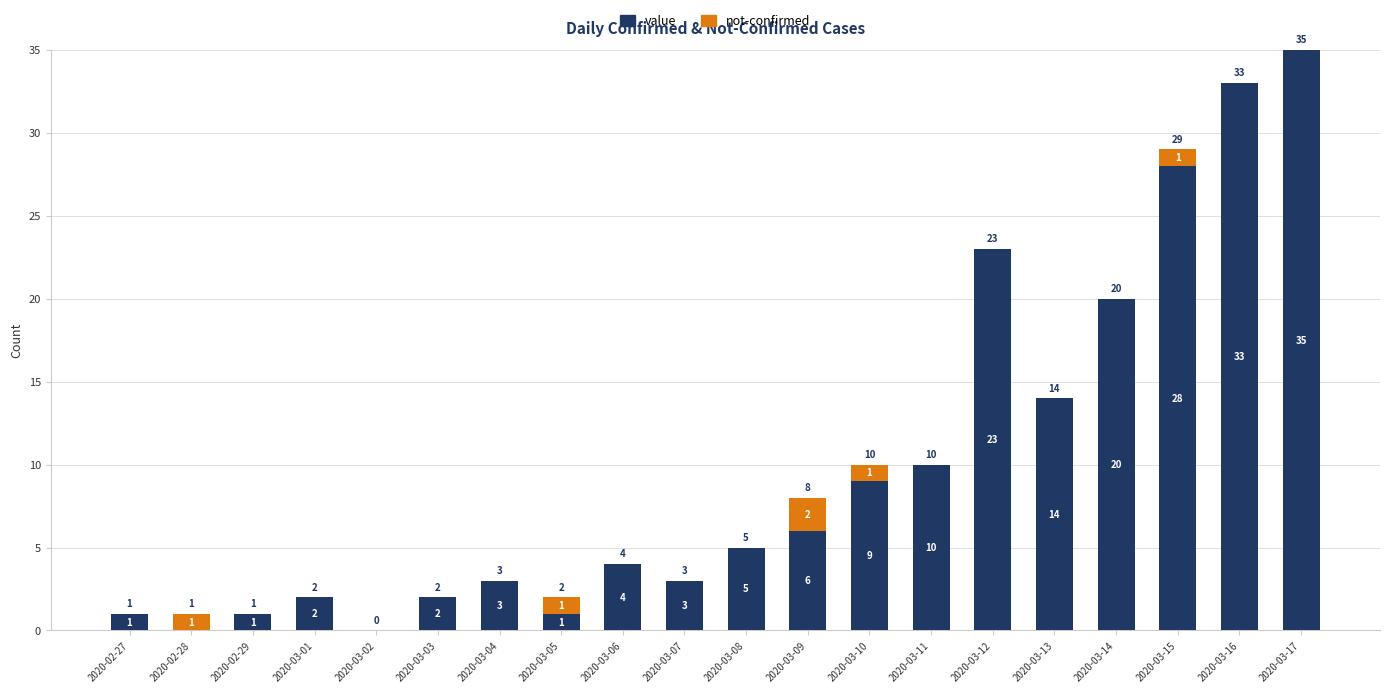

What is the highest value of the value series?

35